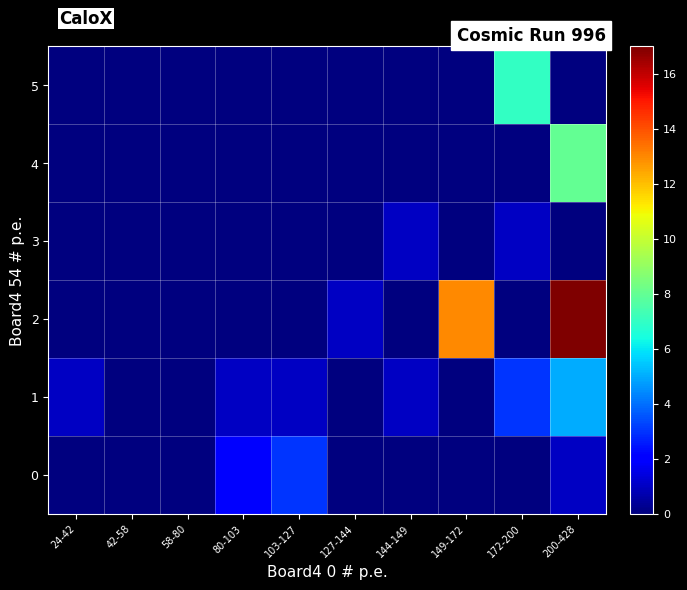

Which label corresponds to the smallest value in the chart?

24-42